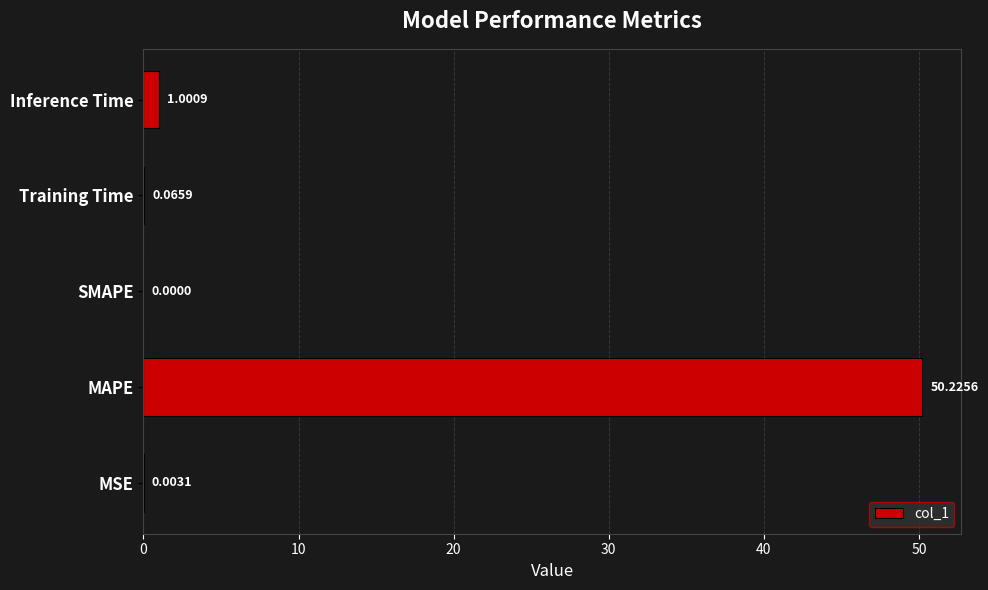

At which label is the value closest to 25?

Inference Time